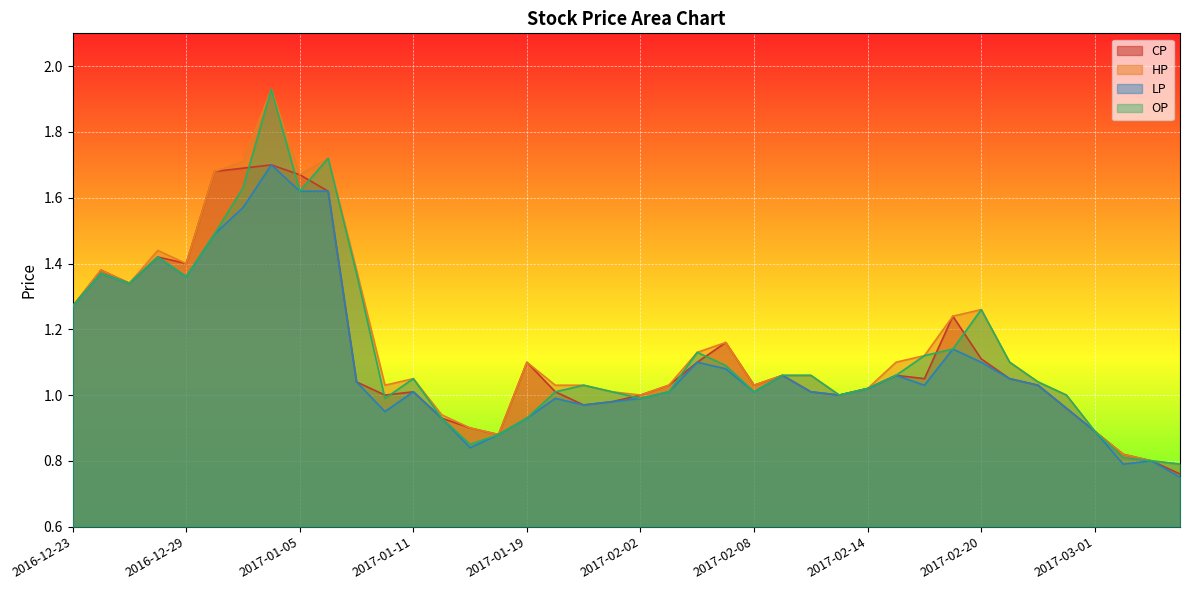

Does the chart display data point markers on the line(s)?

No